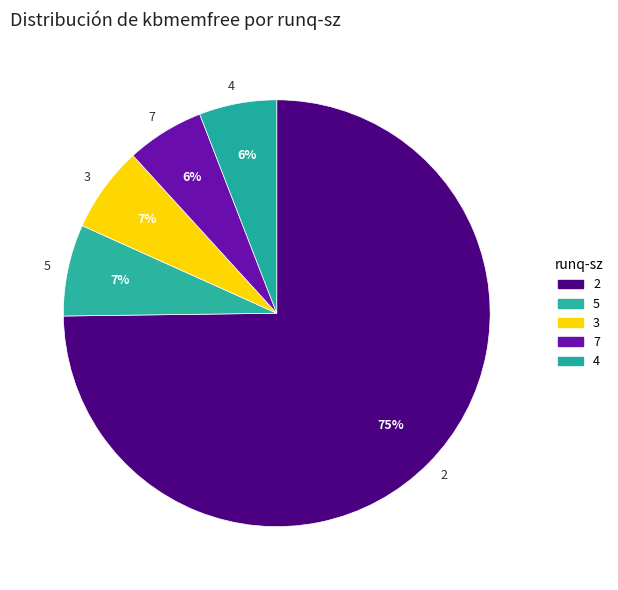

Does any single category account for the majority?

Yes